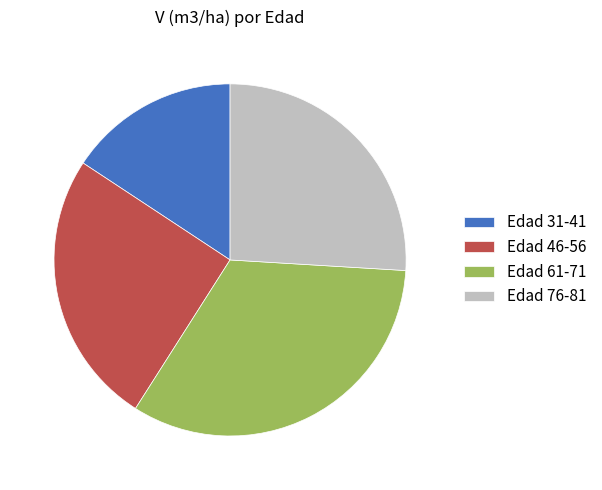

Does Edad 76-81 account for over 50% of the chart?

No